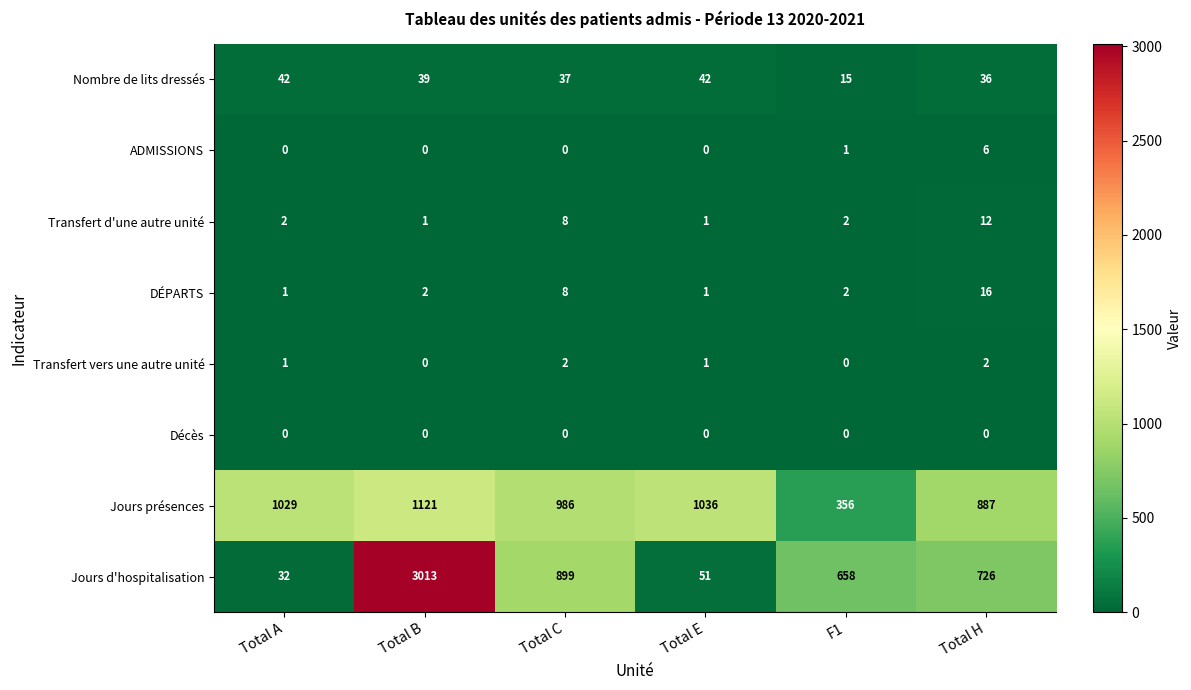

What is the approximate value of Nombre de lits dressés at Total B, to the nearest 10?

40